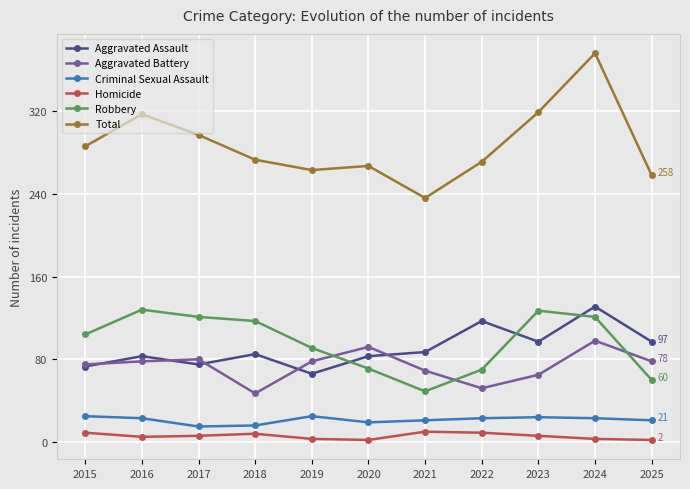

Which series has the largest range (max minus min)?

Total